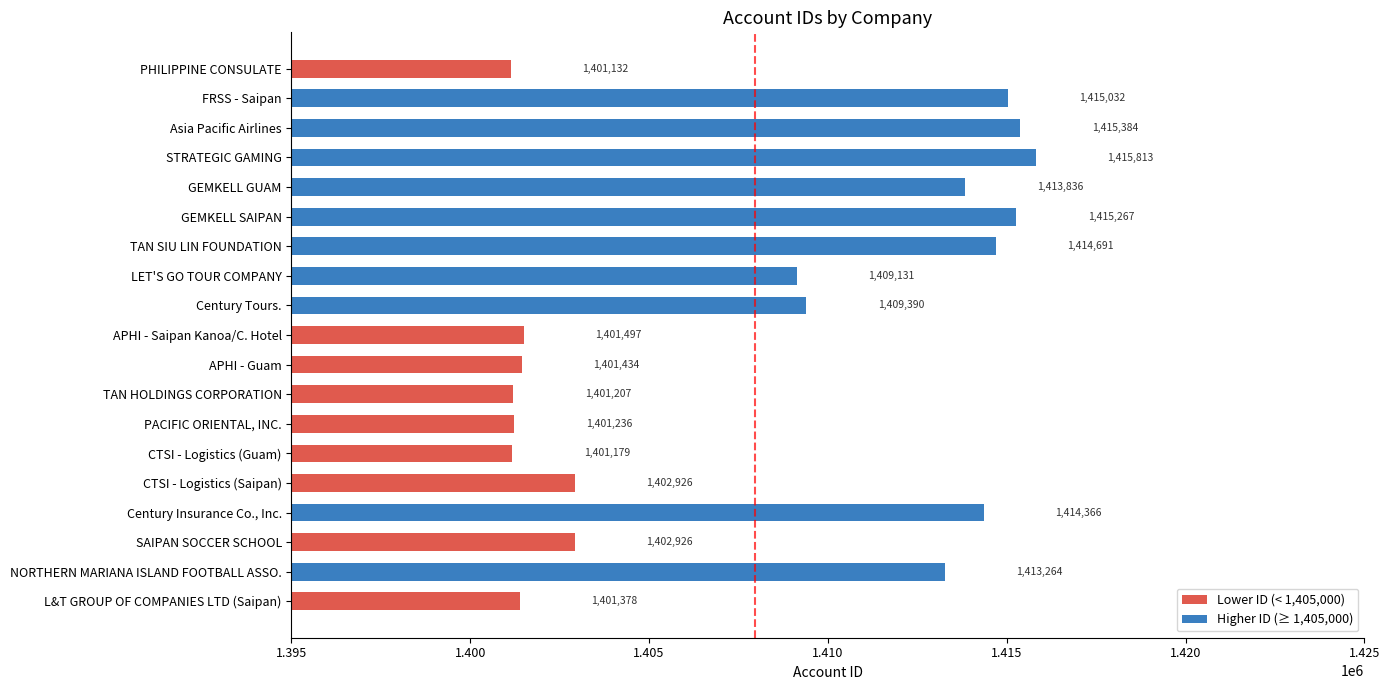

Reading bottom to top, what are all the values shown in this chart?

L&T GROUP OF COMPANIES LTD (Saipan)=1401378	NORTHERN MARIANA ISLAND FOOTBALL ASSO.=1413264	SAIPAN SOCCER SCHOOL=1402926	Century Insurance Co., Inc.=1414366	CTSI - Logistics (Saipan)=1402926	CTSI - Logistics (Guam)=1401179	PACIFIC ORIENTAL, INC.=1401236	TAN HOLDINGS CORPORATION=1401207	APHI - Guam=1401434	APHI - Saipan Kanoa/C. Hotel=1401497	Century Tours.=1409390	LET'S GO TOUR COMPANY=1409131	TAN SIU LIN FOUNDATION=1414691	GEMKELL SAIPAN=1415267	GEMKELL GUAM=1413836	STRATEGIC GAMING=1415813	Asia Pacific Airlines=1415384	FRSS - Saipan=1415032	PHILIPPINE CONSULATE=1401132